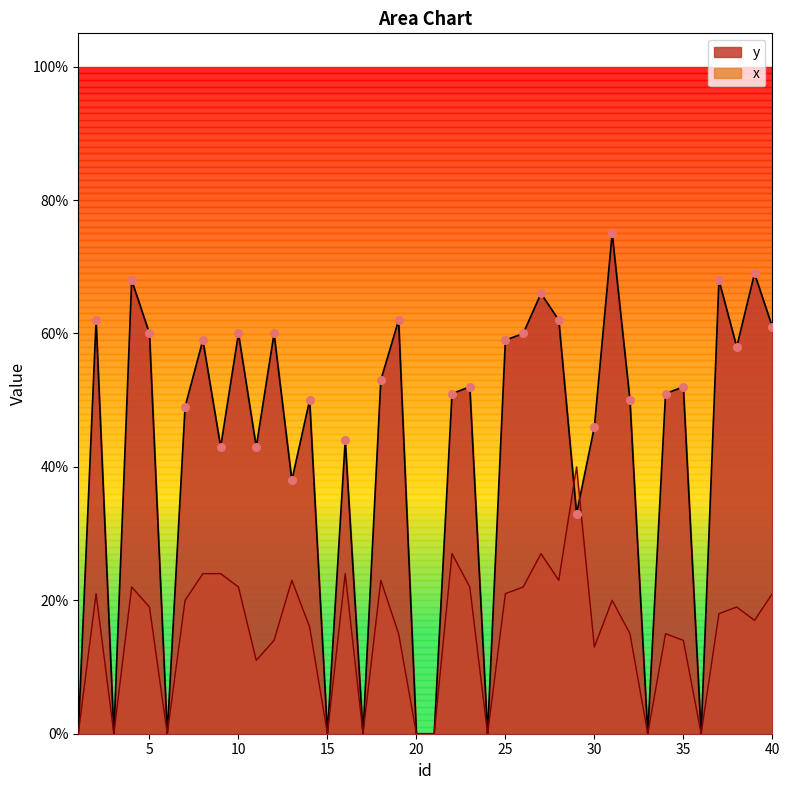

Which series reaches the minimum Y coordinate?

y